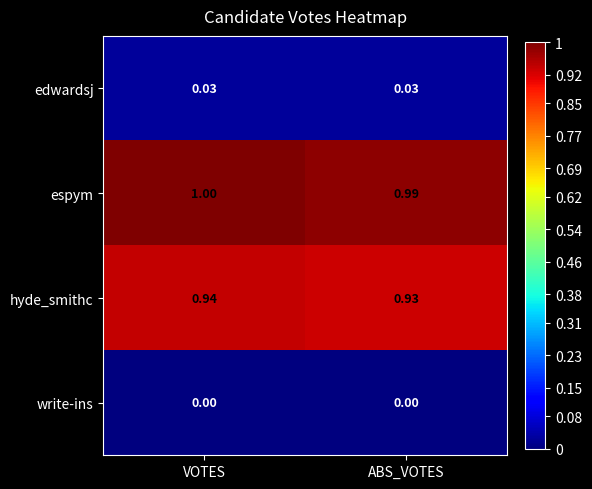

Count the number of data series in this chart.

4